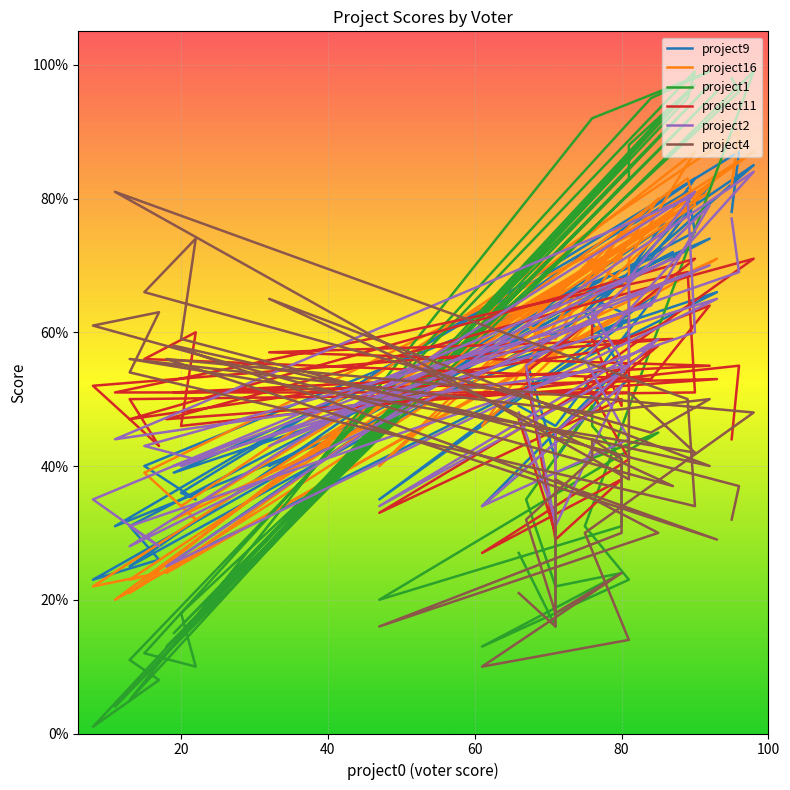

True or false: project4 has more than 2 points higher than both neighbors.

True